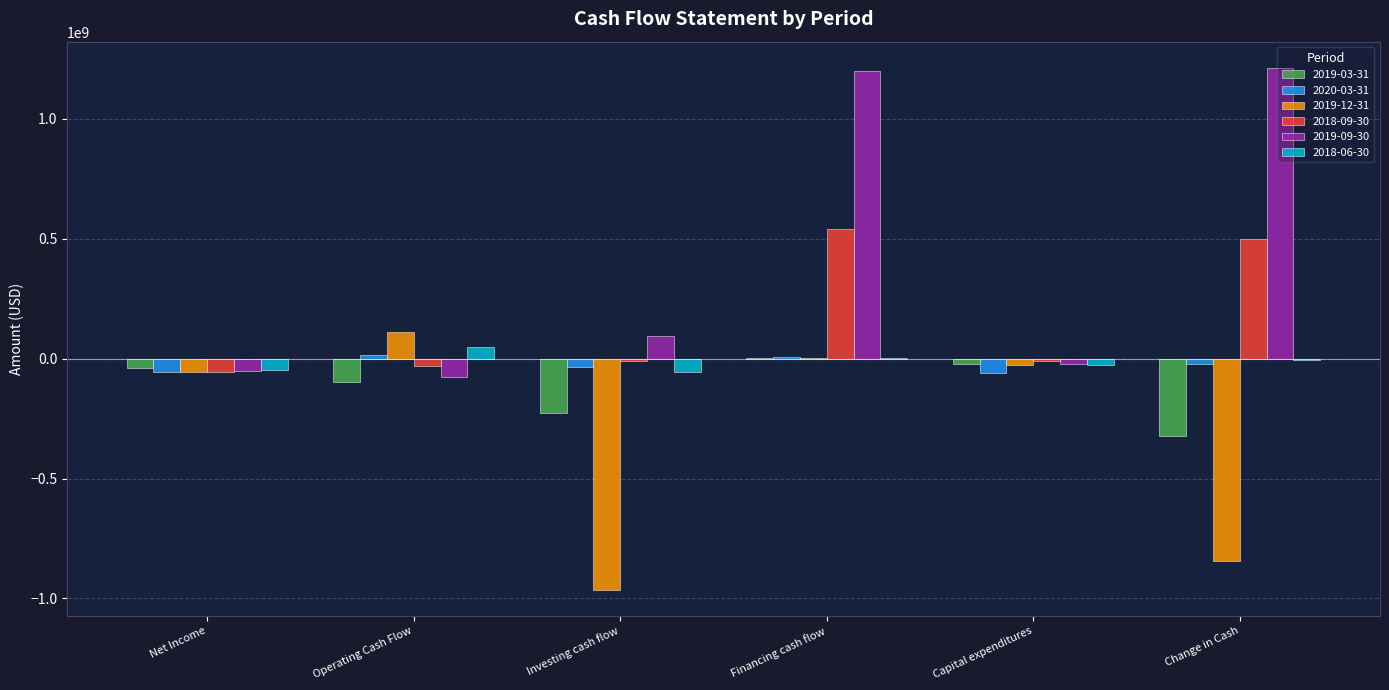

What is the maximum value shown in the chart?

1213700000